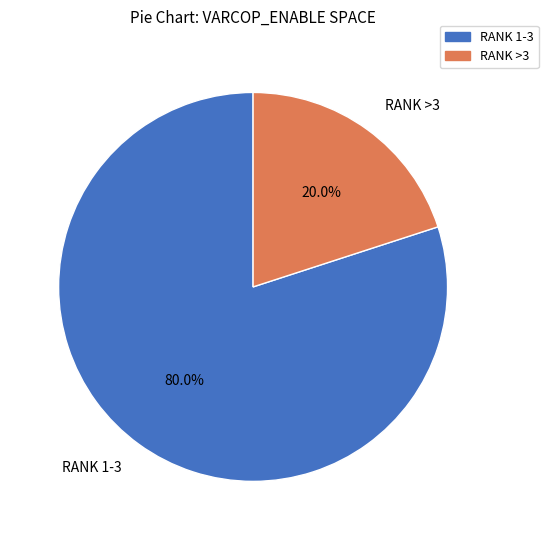

Does any single category account for the majority?

Yes